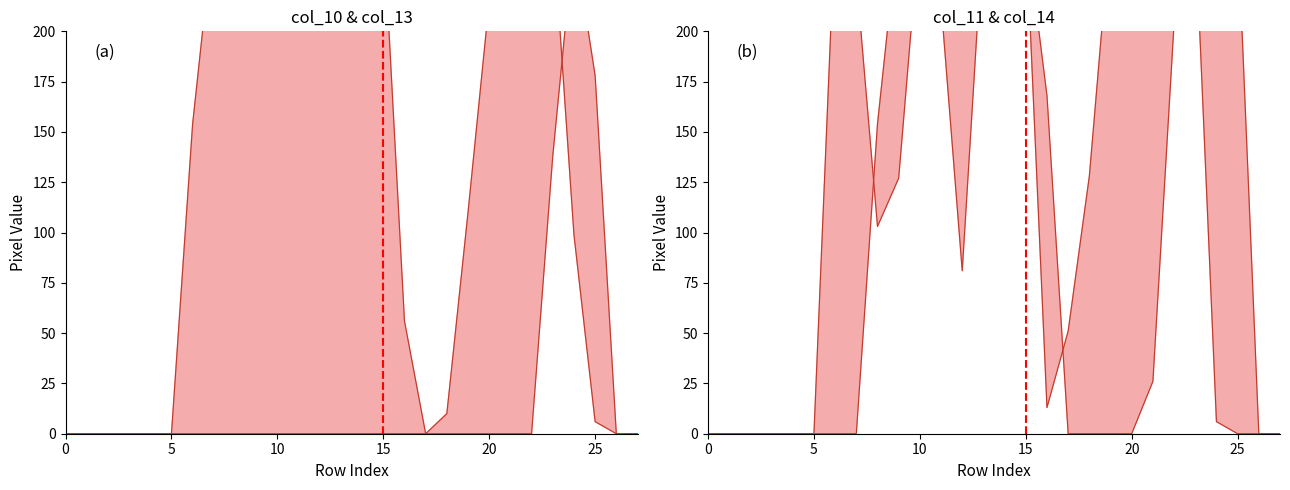

At how many categories does at least one series exceed 77?

19